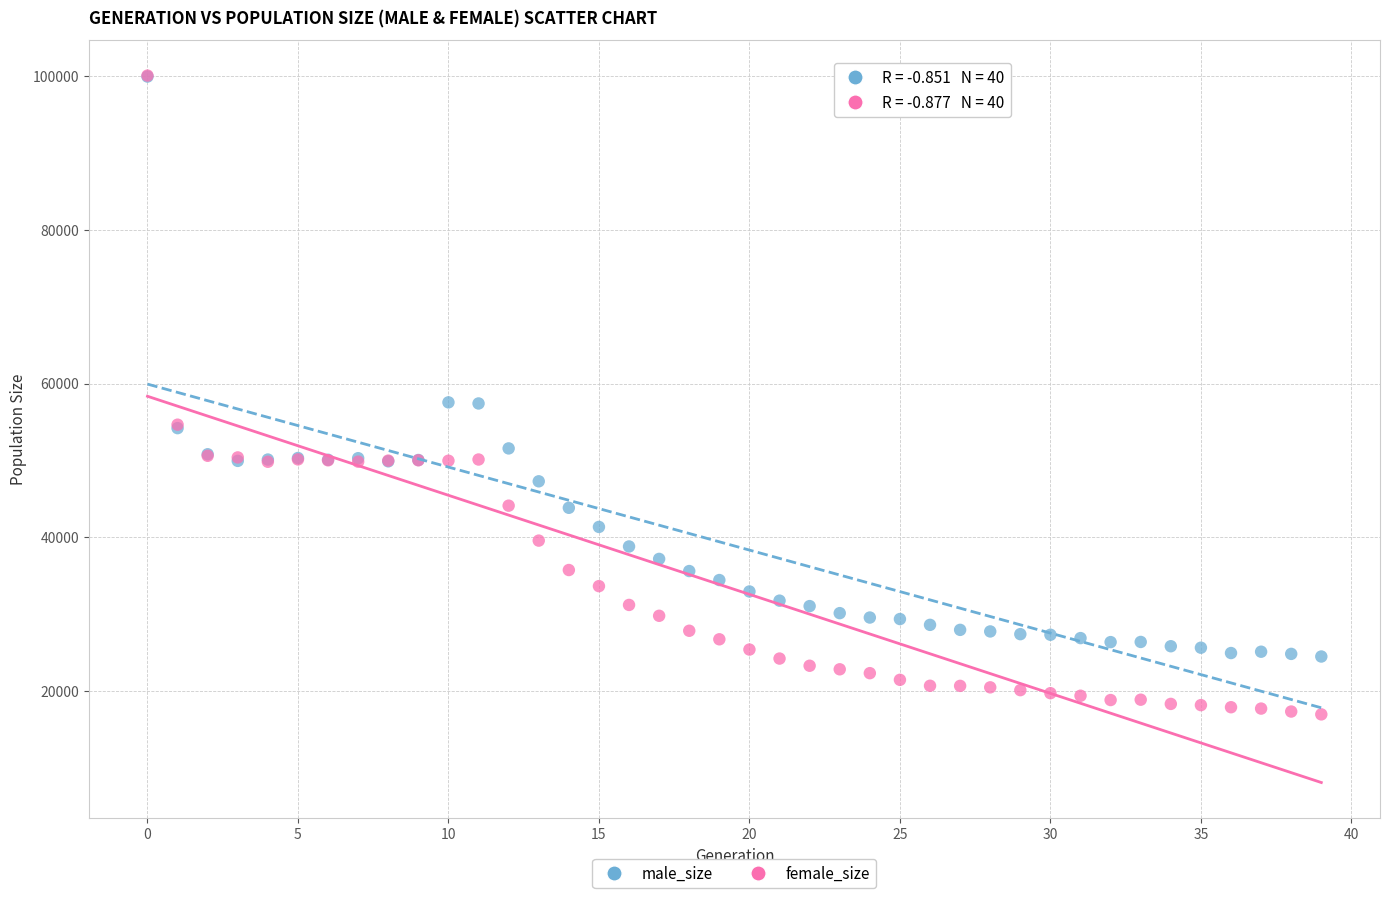

Which series has the largest Y range (max minus min)?

female_size